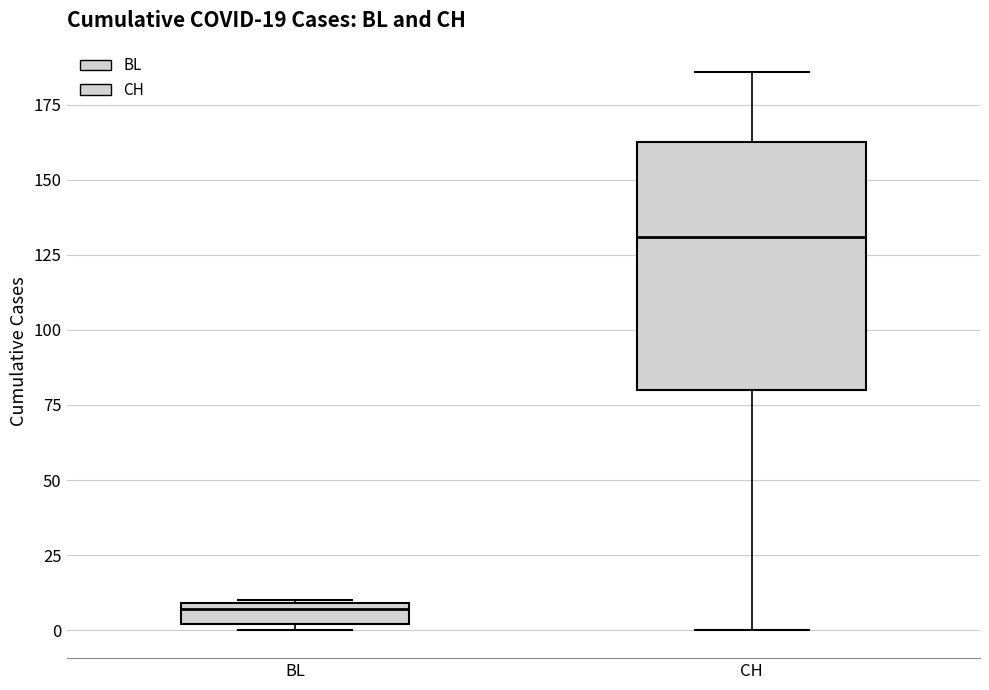

Comparing the boxes themselves (not the whiskers), which one is the tallest?

CH